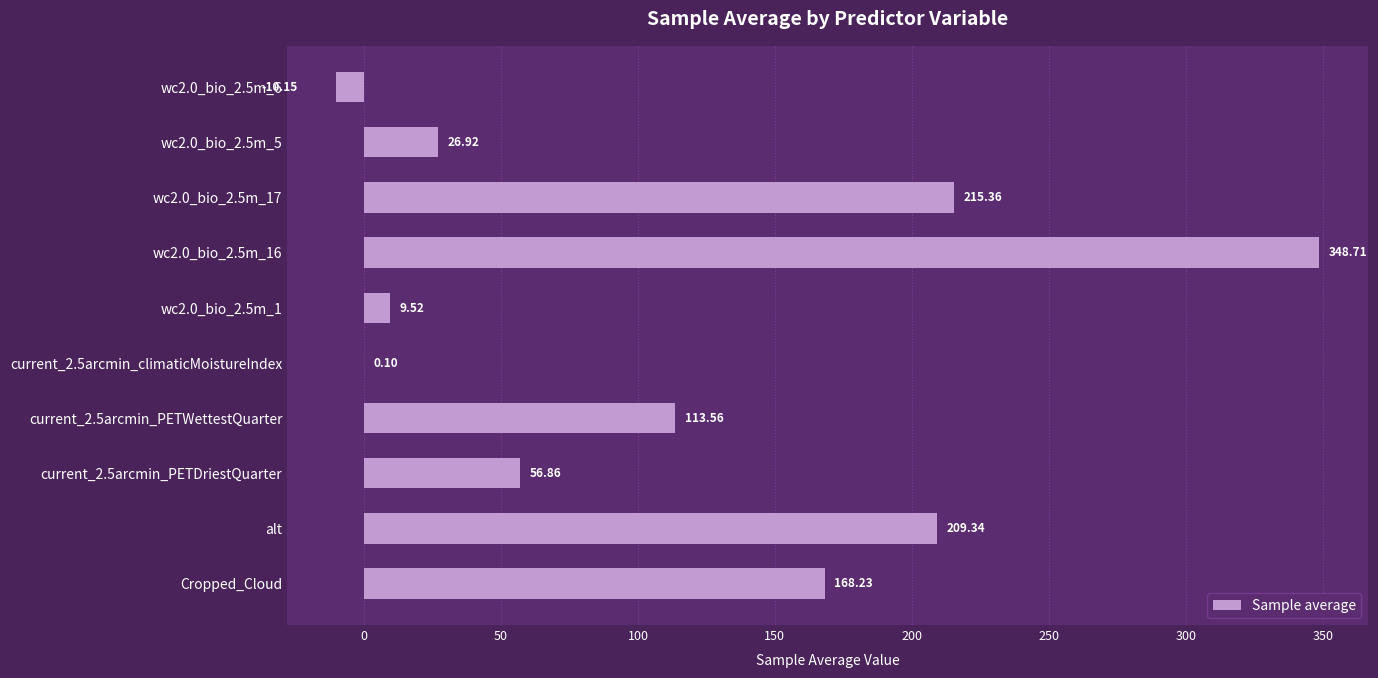

Are the bars grouped side by side (vs. stacked)?

No